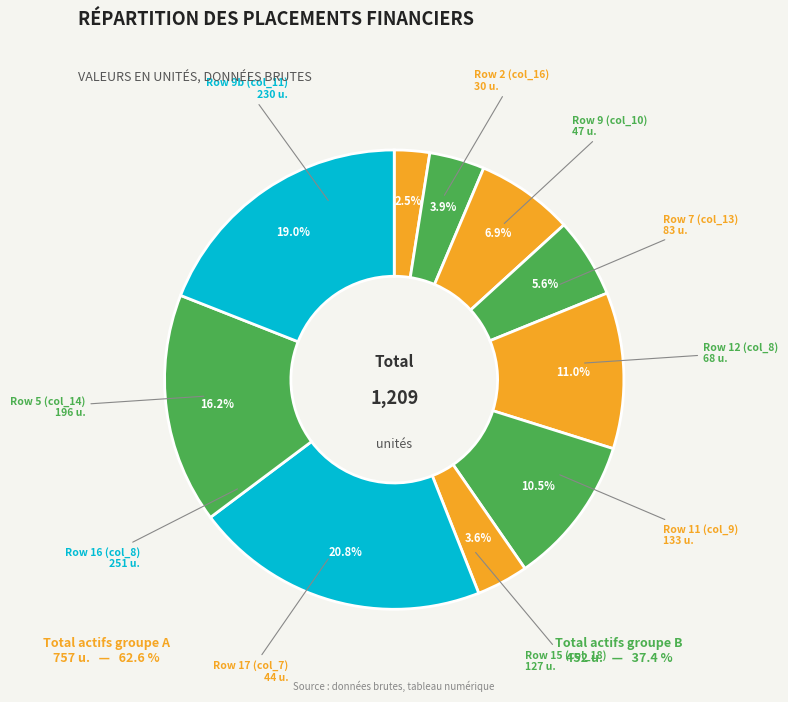

How many slices are in this pie chart?

10